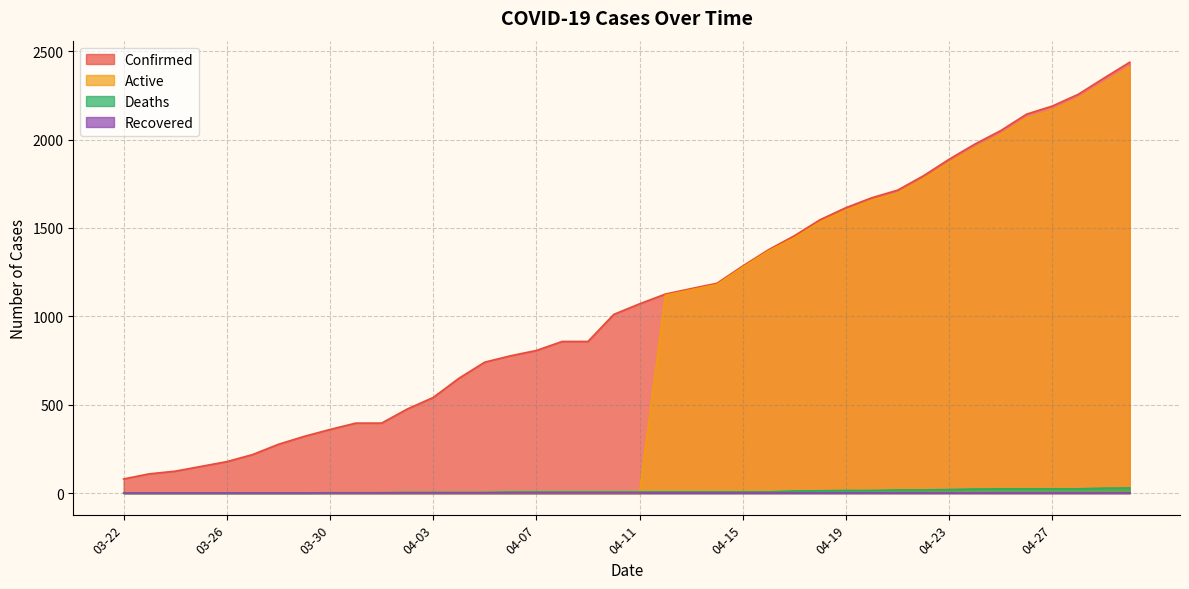

What is the lowest value of the Confirmed series?

80